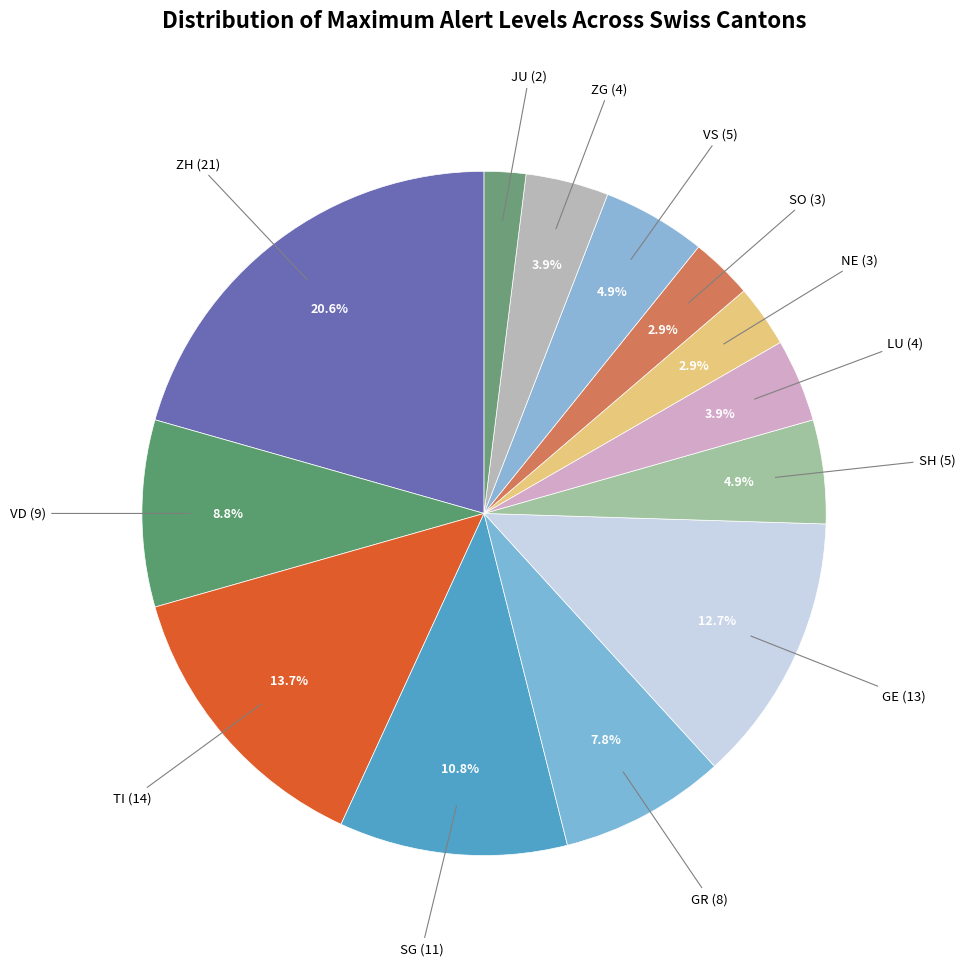

How many slices are in this pie chart?

13